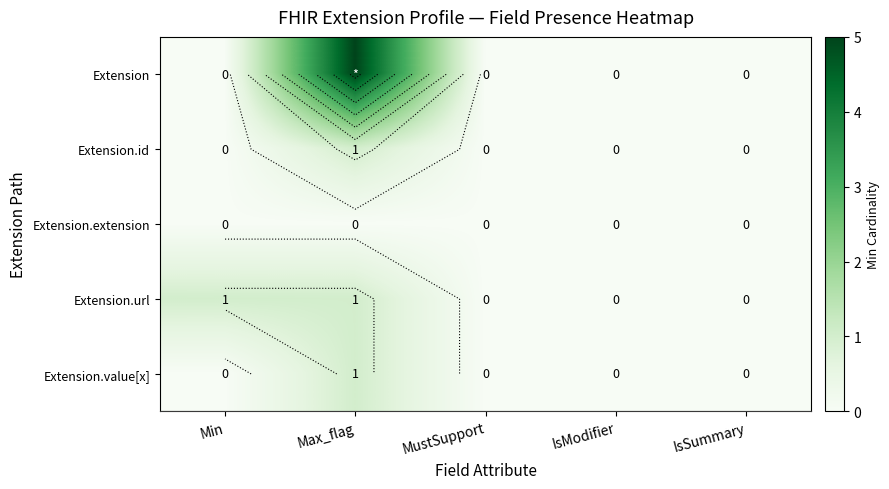

Count the number of categories in the chart.

5